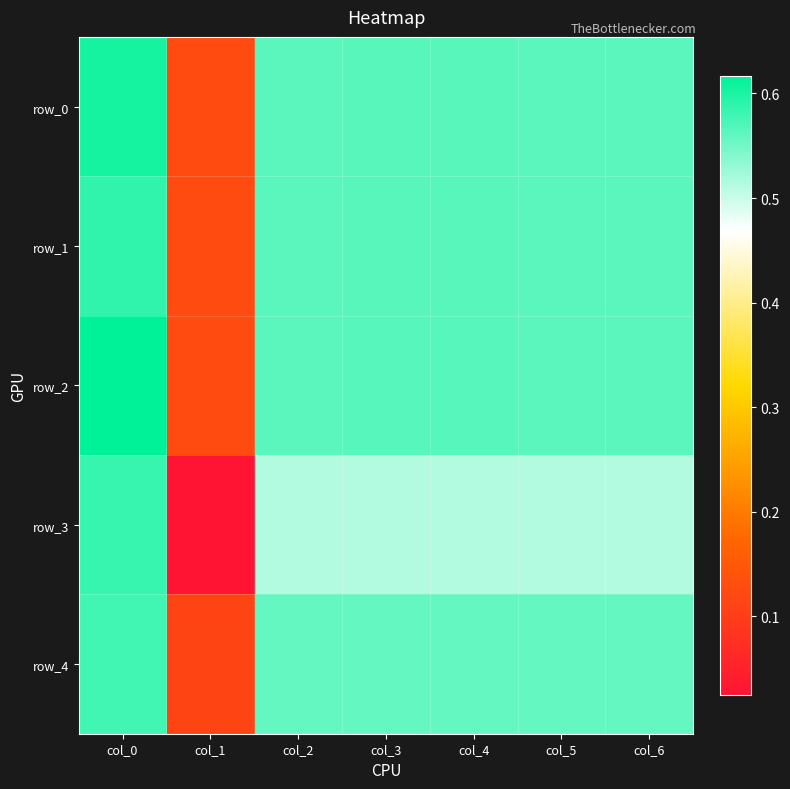

Is it true that row_4 equals 1.0 at col_4?

False